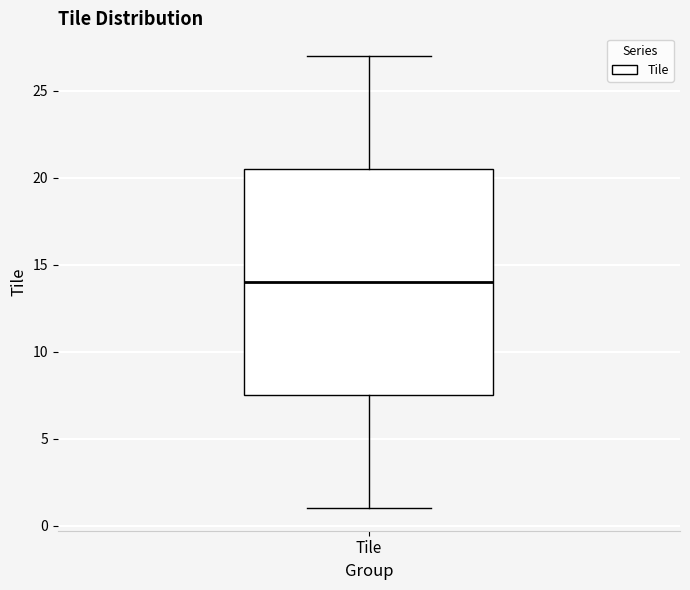

Transcribe this box plot: give where the median line is, the range the box spans, and where the two whiskers end, as read against the y-axis. The values are not printed on the chart, so give them approximately, as read against the axis.

median 14.0, box 7.5 to 20.5, whiskers 1.0 to 27.0